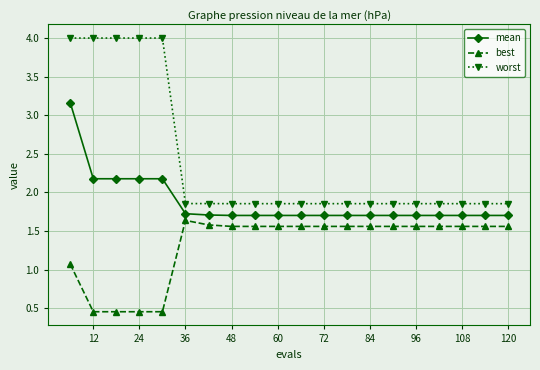

How many data points does each series have?

20